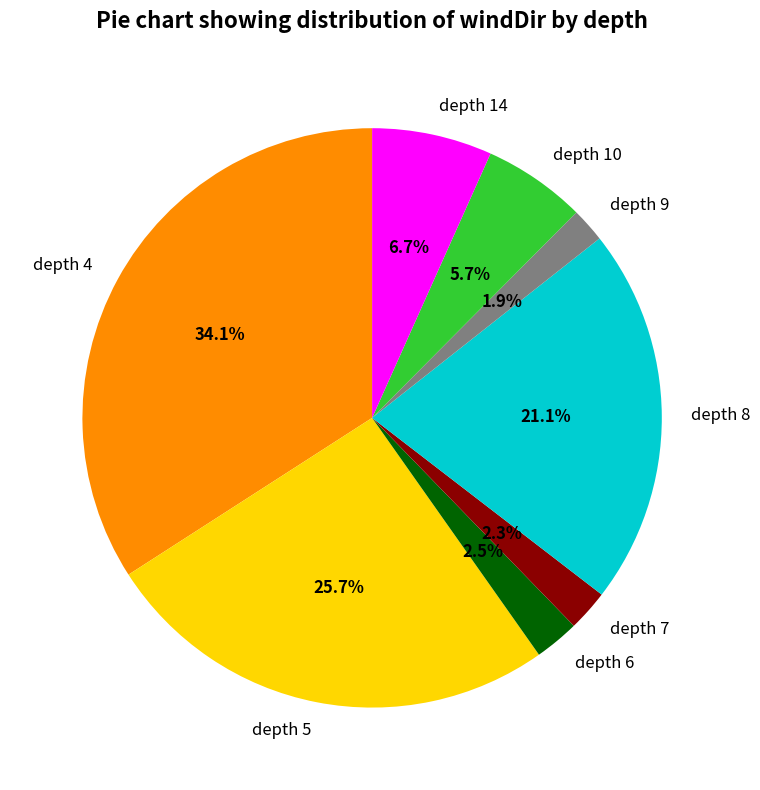

Do depth 6 and depth 14 together represent more than half of the pie?

No